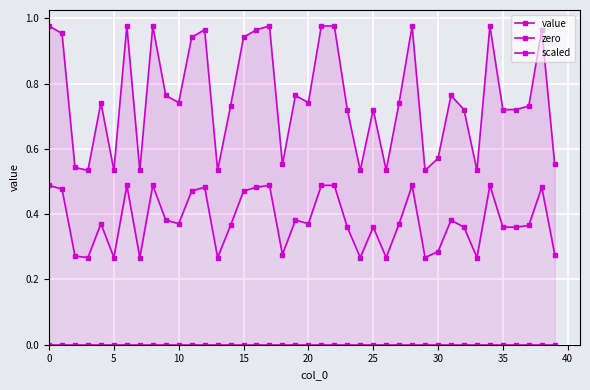

What is the label of the 38th point from the left?

37